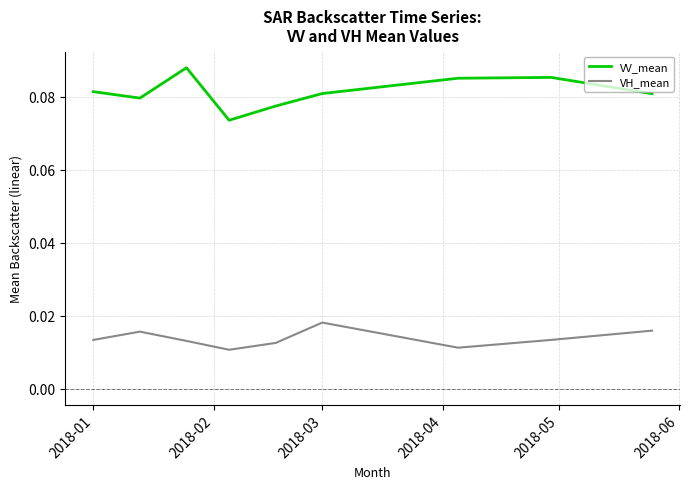

How many categories are shown in the chart?

9